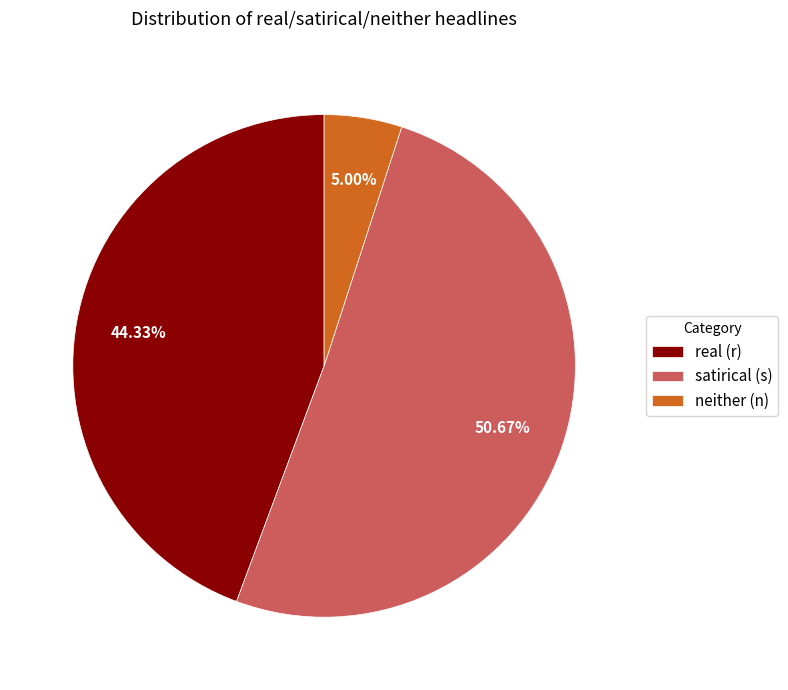

To the nearest percent, what percentage of the pie is real (r)?

44%